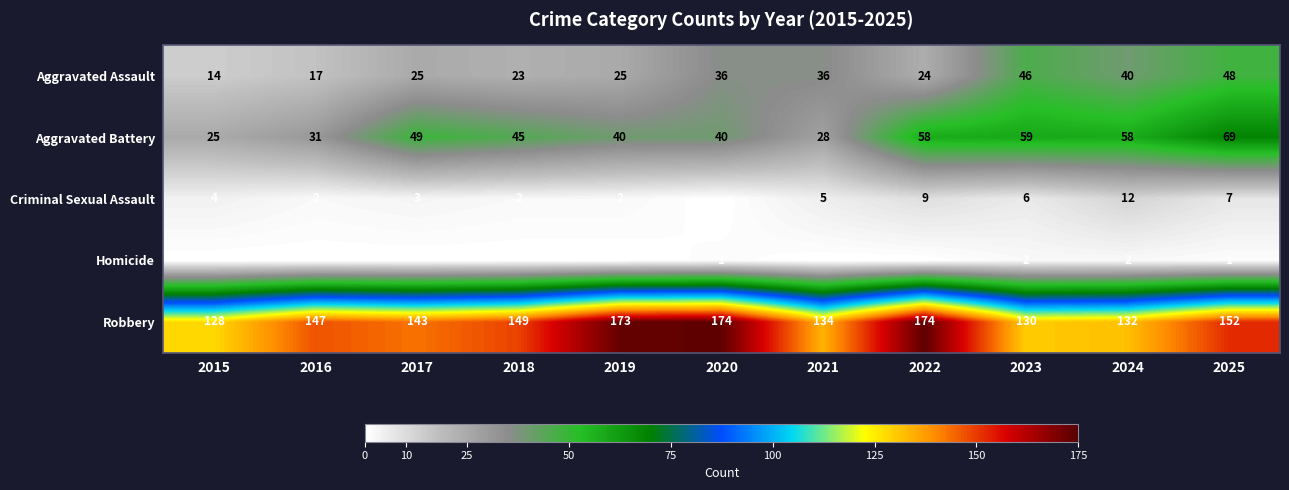

The value of Robbery at 2020 is 174. True or false?

True